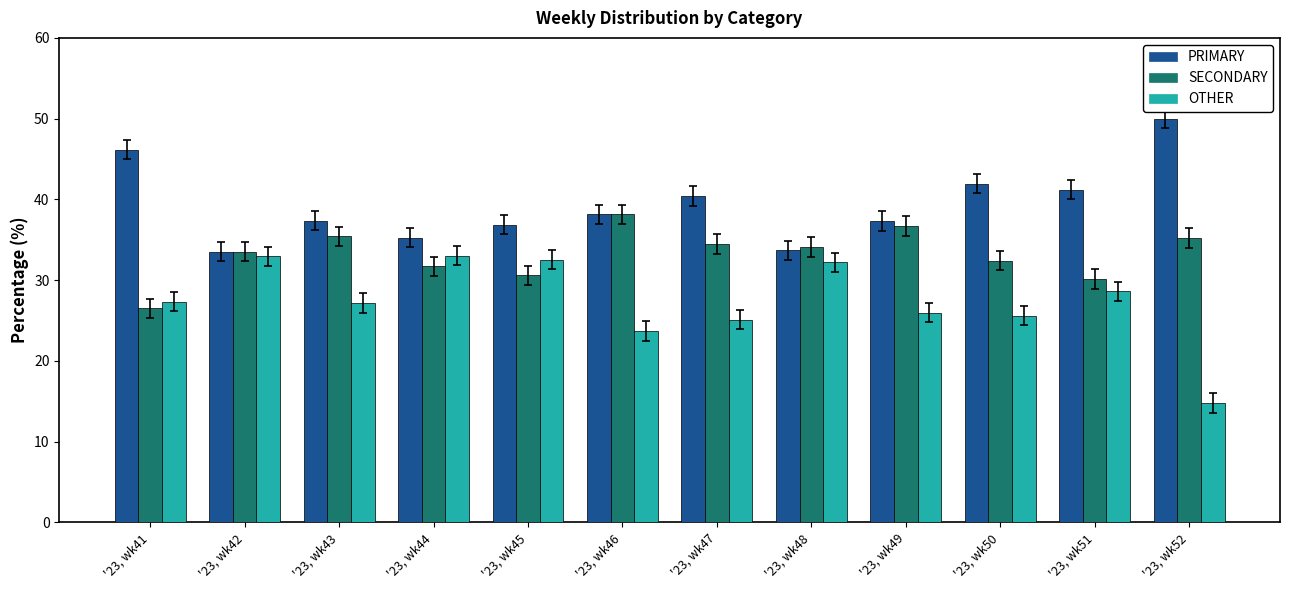

Are the bars grouped side by side (vs. stacked)?

Yes